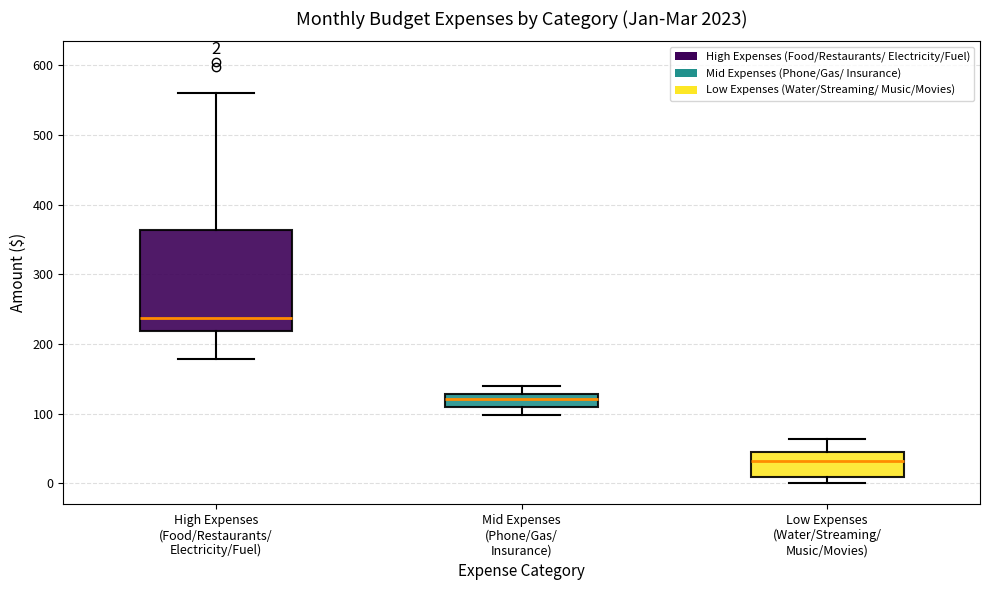

Which box is the tallest, from its lower edge to its upper edge?

High Expenses (Food/Restaurants/ Electricity/Fuel)